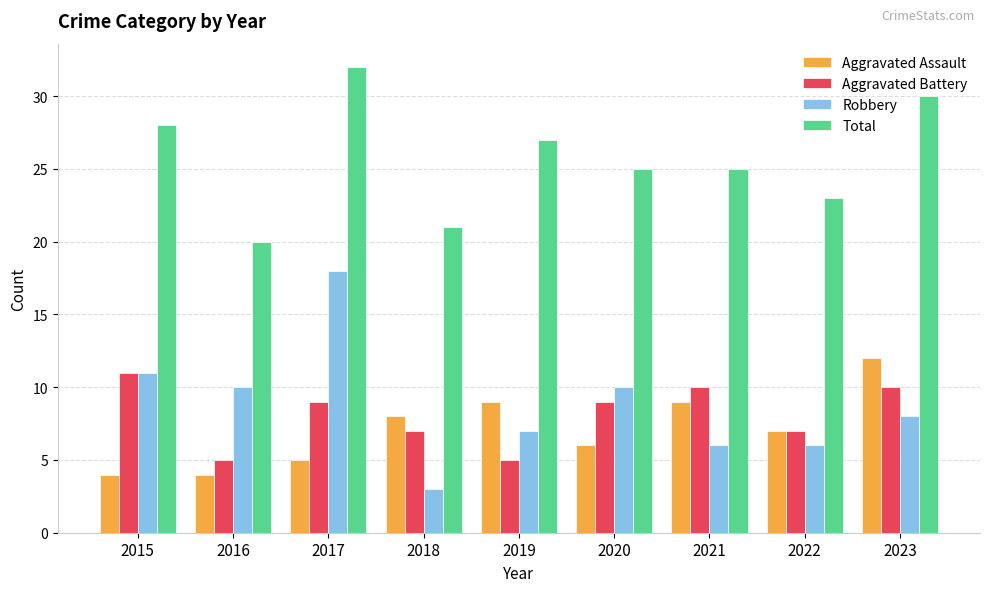

At which label does Robbery reach its minimum?

2018